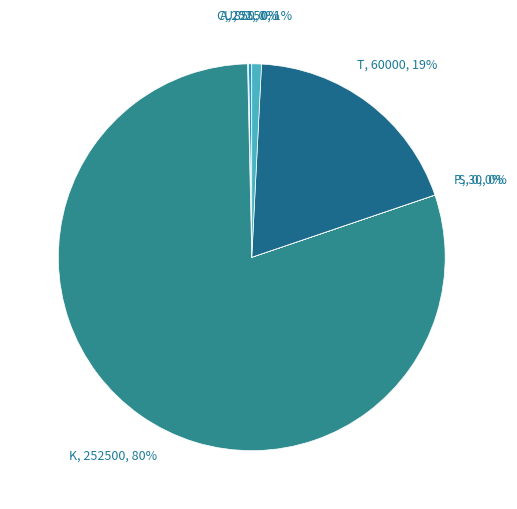

Is the sum of U and K greater than half?

Yes